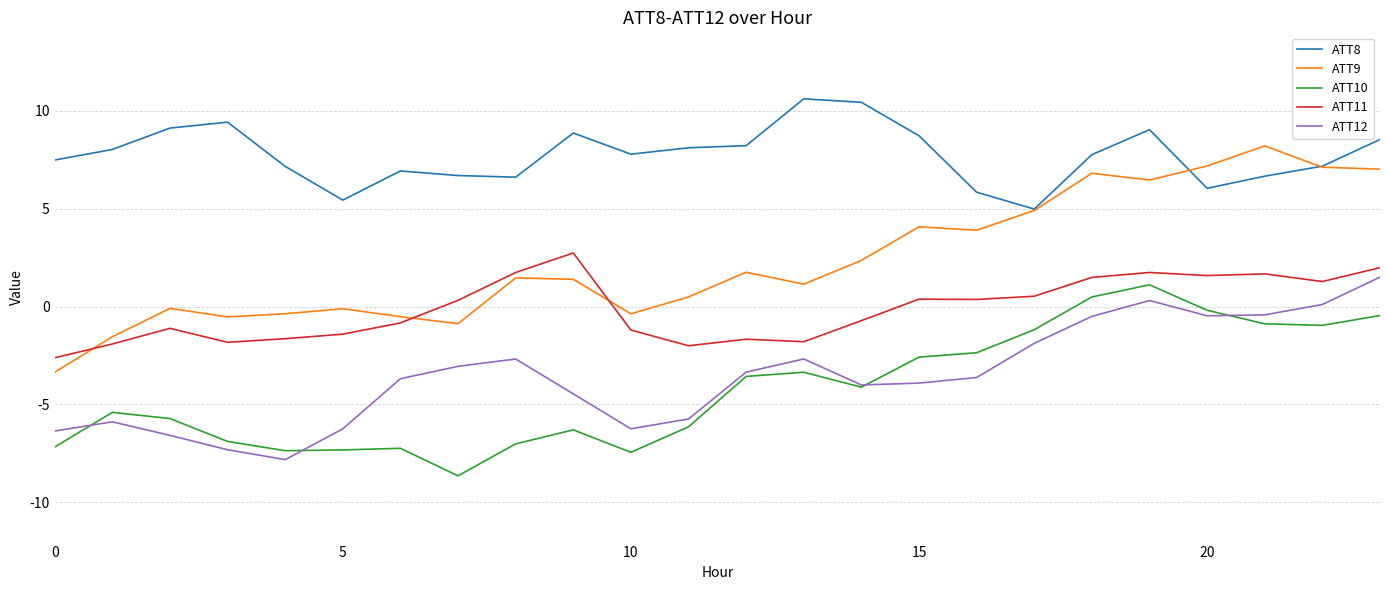

What is the minimum value shown in the chart?

-8.6